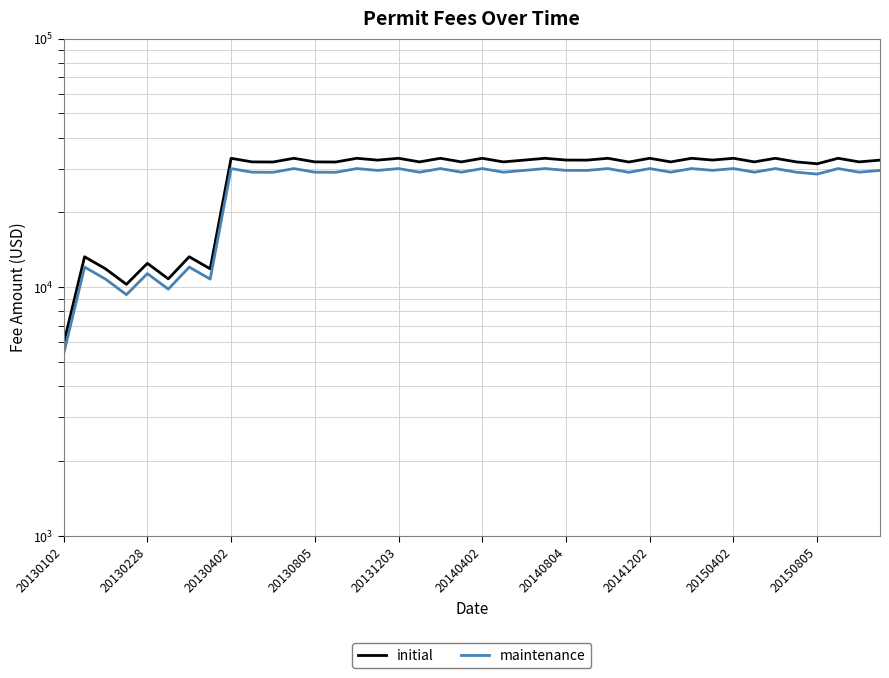

List the series in order of their overall mean, highest first.

initial, maintenance